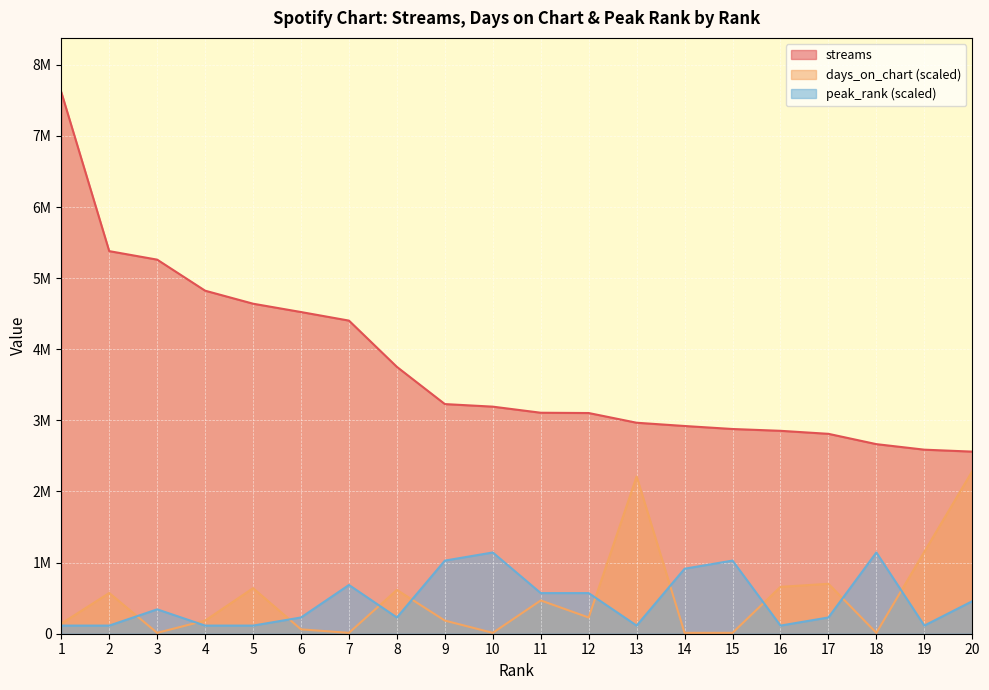

Which has a higher value, 9 or 13?

9